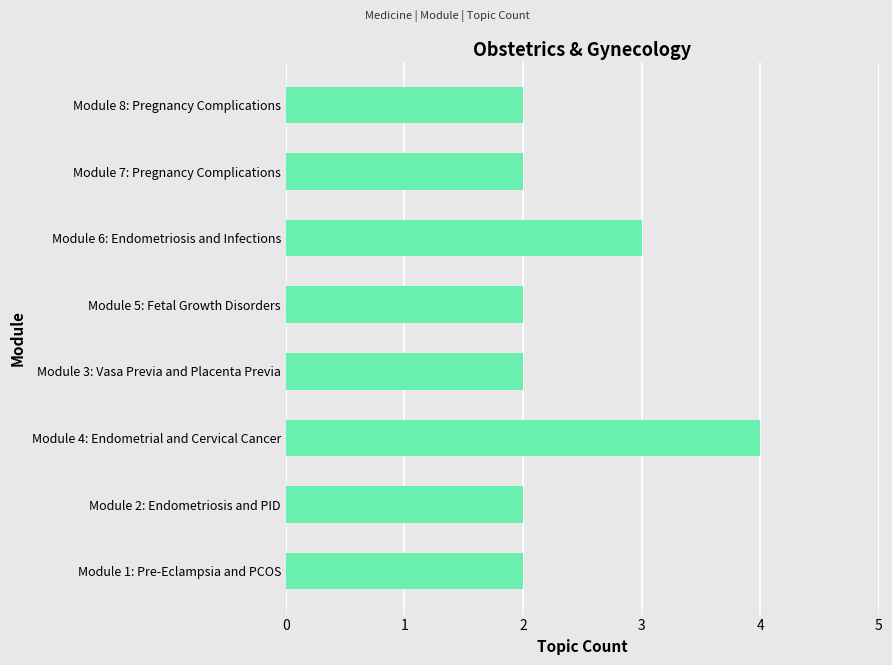

The chart shows a value of 2 at Module 5: Fetal Growth Disorders. True or false?

True